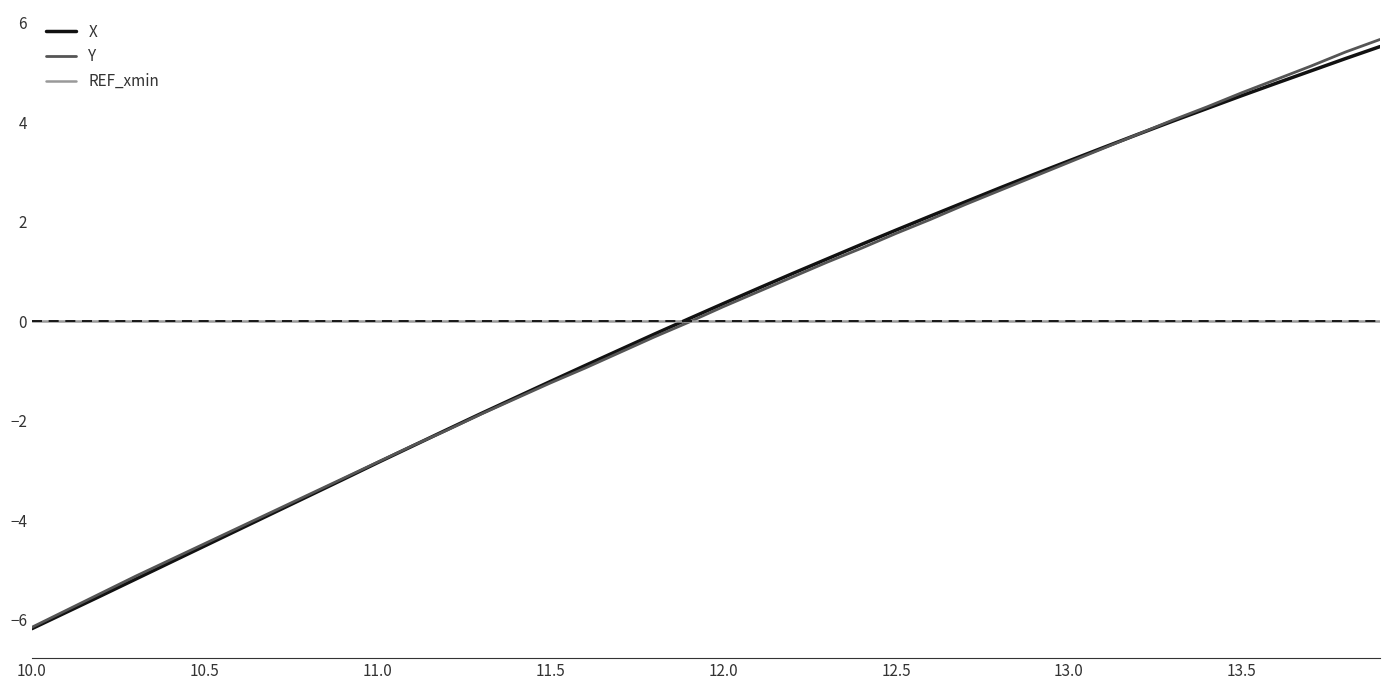

What are all the series names shown in the legend?

X, Y, REF_xmin